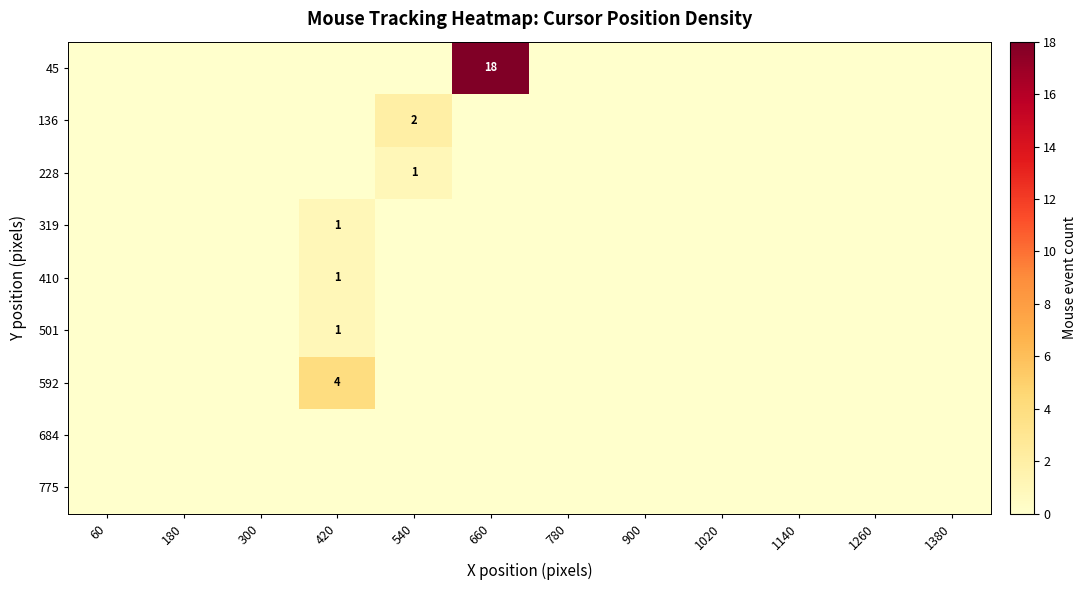

The value of 228 at 540 is 2. True or false?

False